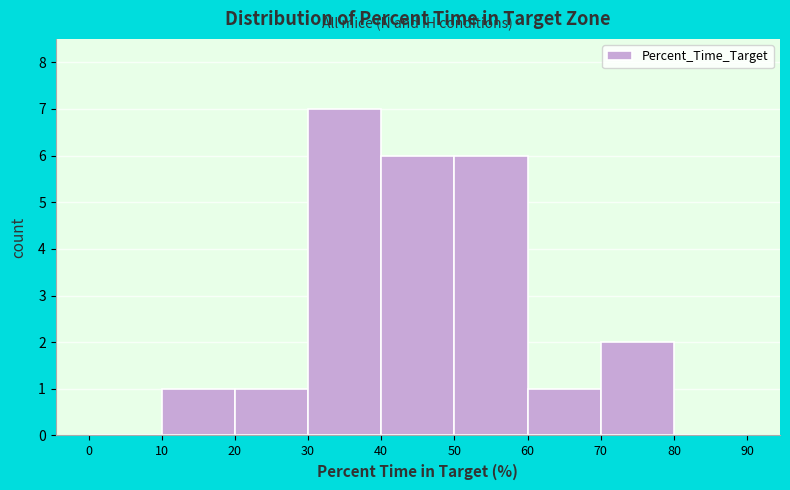

How tall is the bar that spans 50 to 60 on the x-axis? The values are not printed on the chart, so give them approximately, as read against the axis.

6